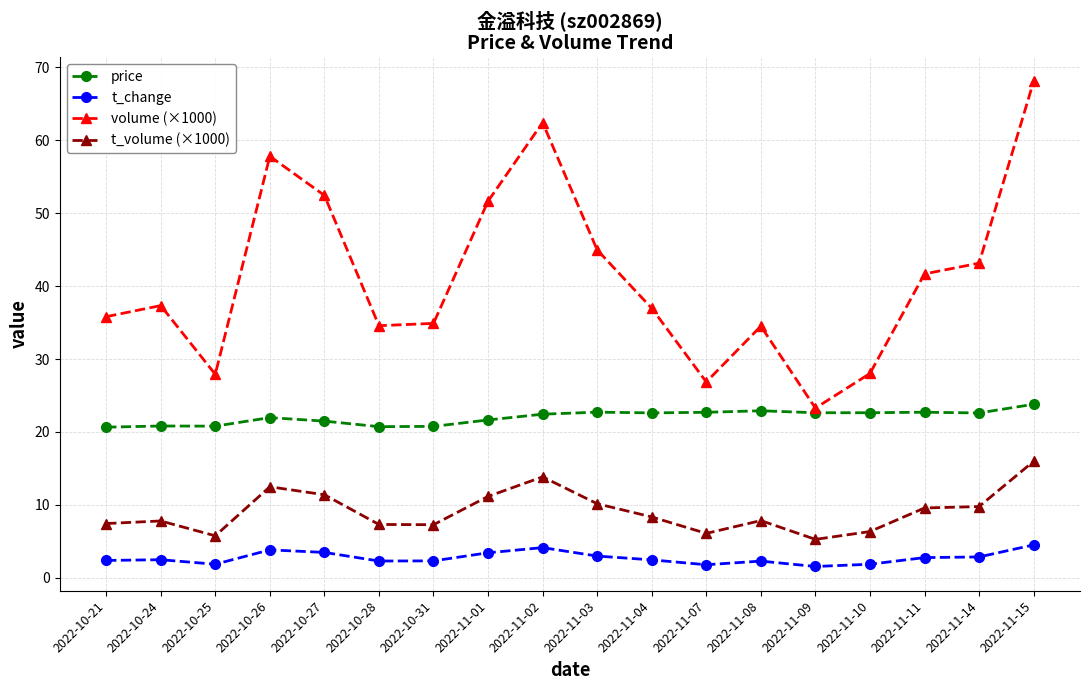

Which series changed the most between 2022-11-01 and 2022-11-08?

volume (×1000)